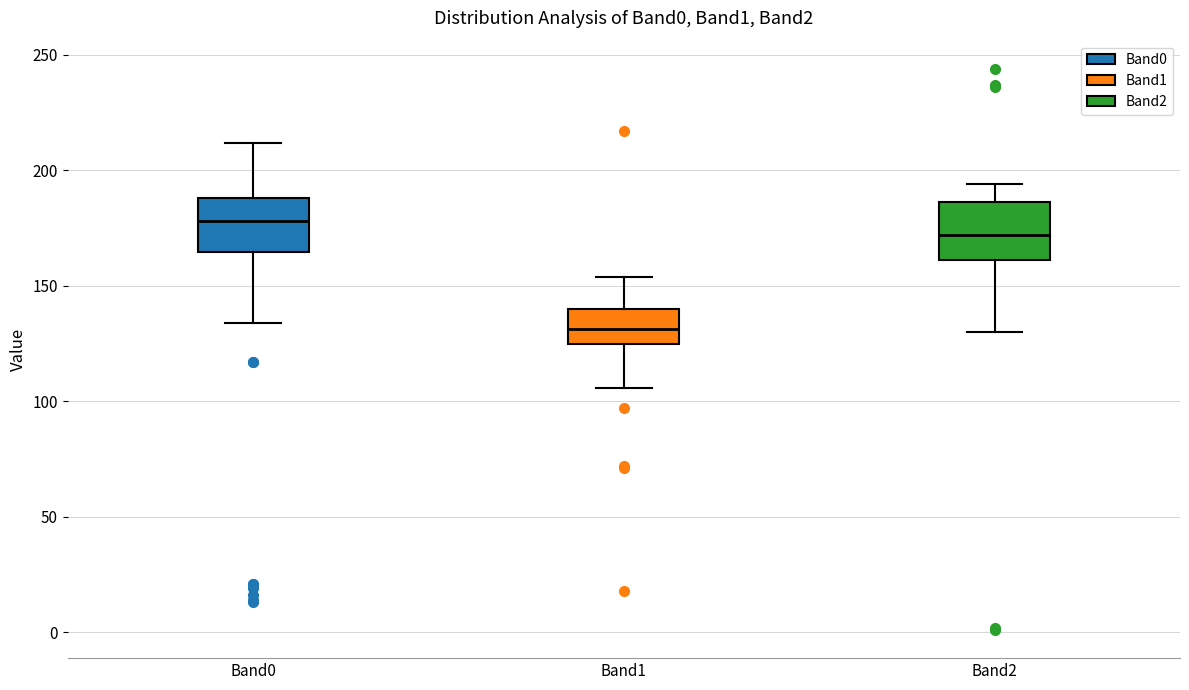

Where does the upper whisker of the box for Band0 end on the y-axis? The values are not printed on the chart, so give them approximately, as read against the axis.

210